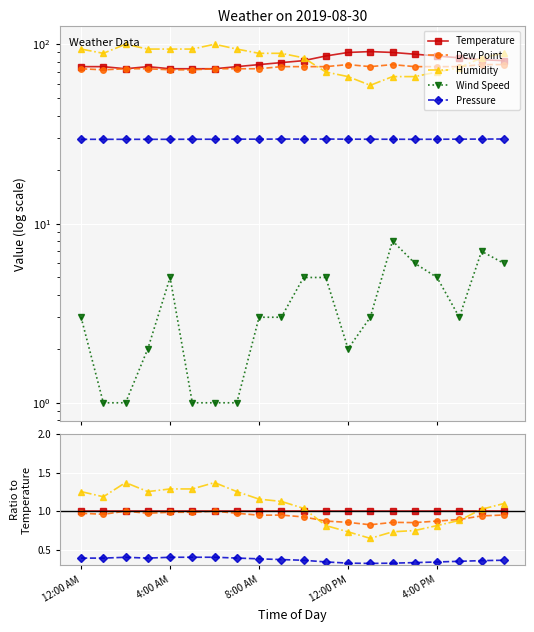

How many interior local valleys does the Pressure series have?

2